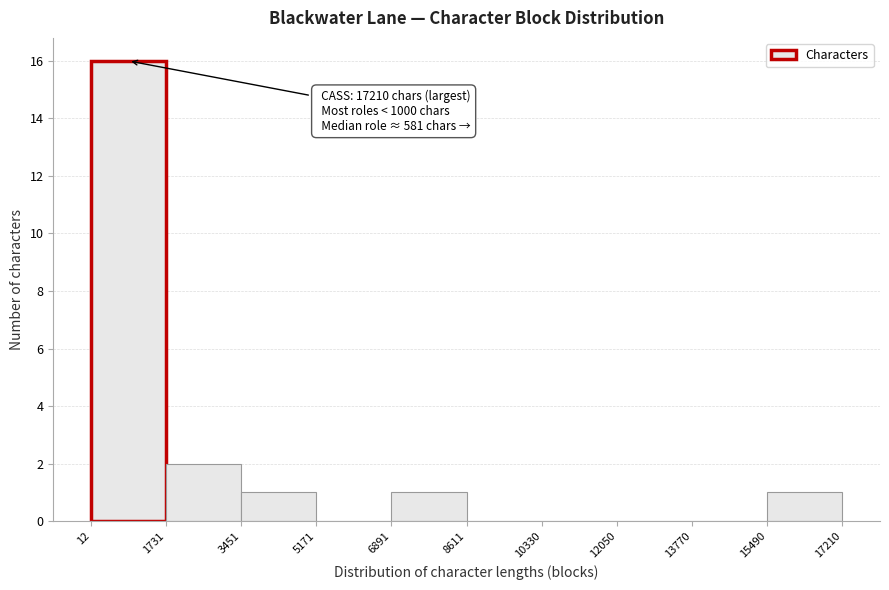

Which range on the x-axis has the tallest bar?

12 to 1731